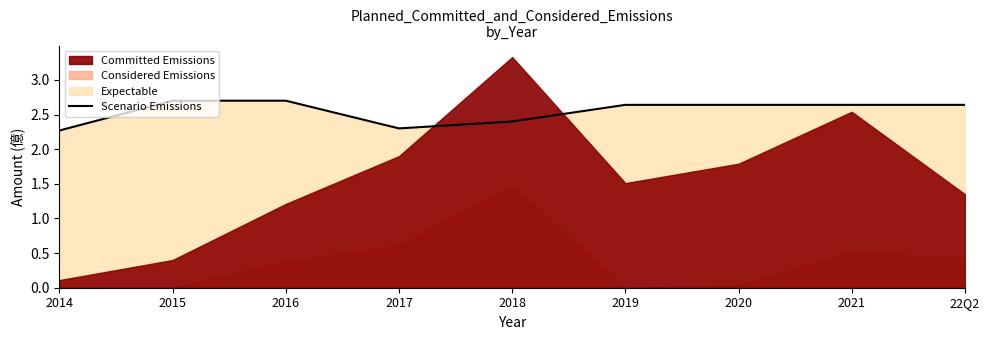

True or false: the data has more than 1 interior local peaks.

False